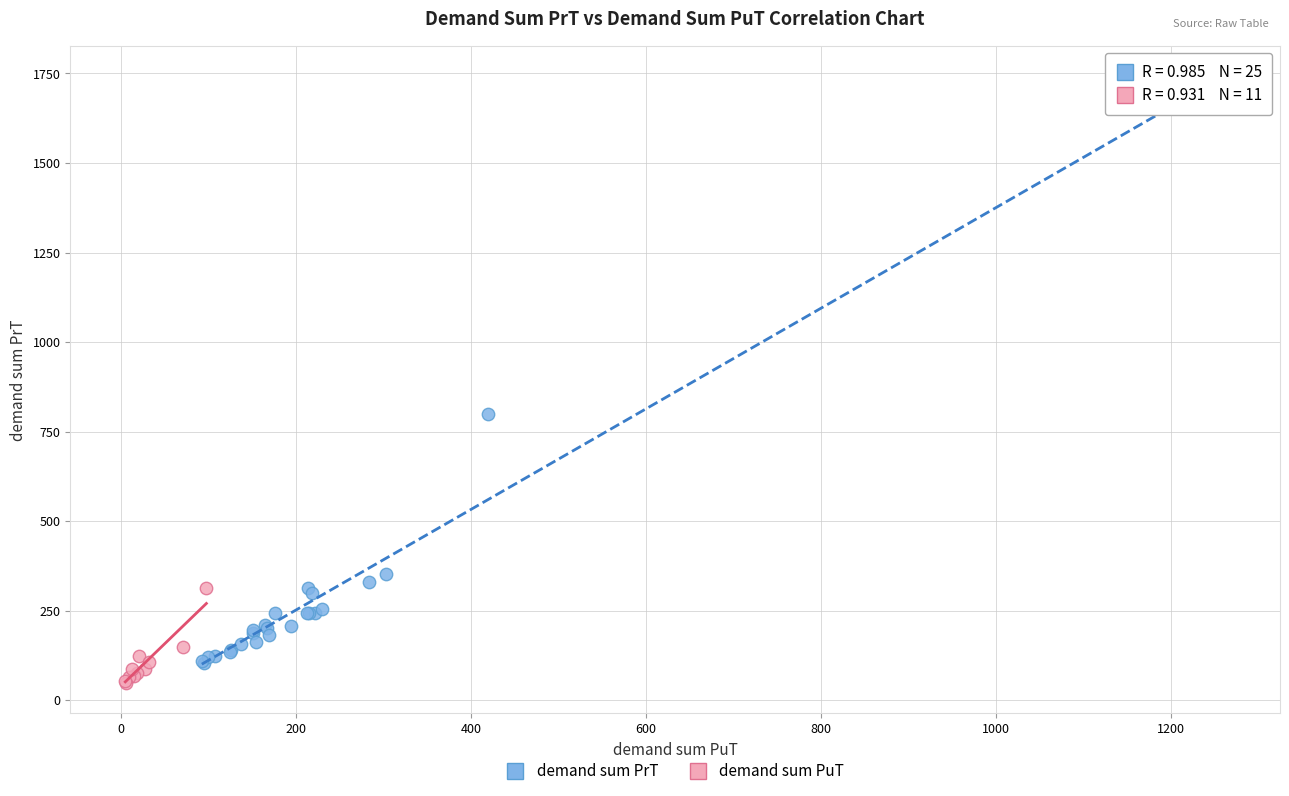

Which series has the widest spread of Y values?

demand sum PrT